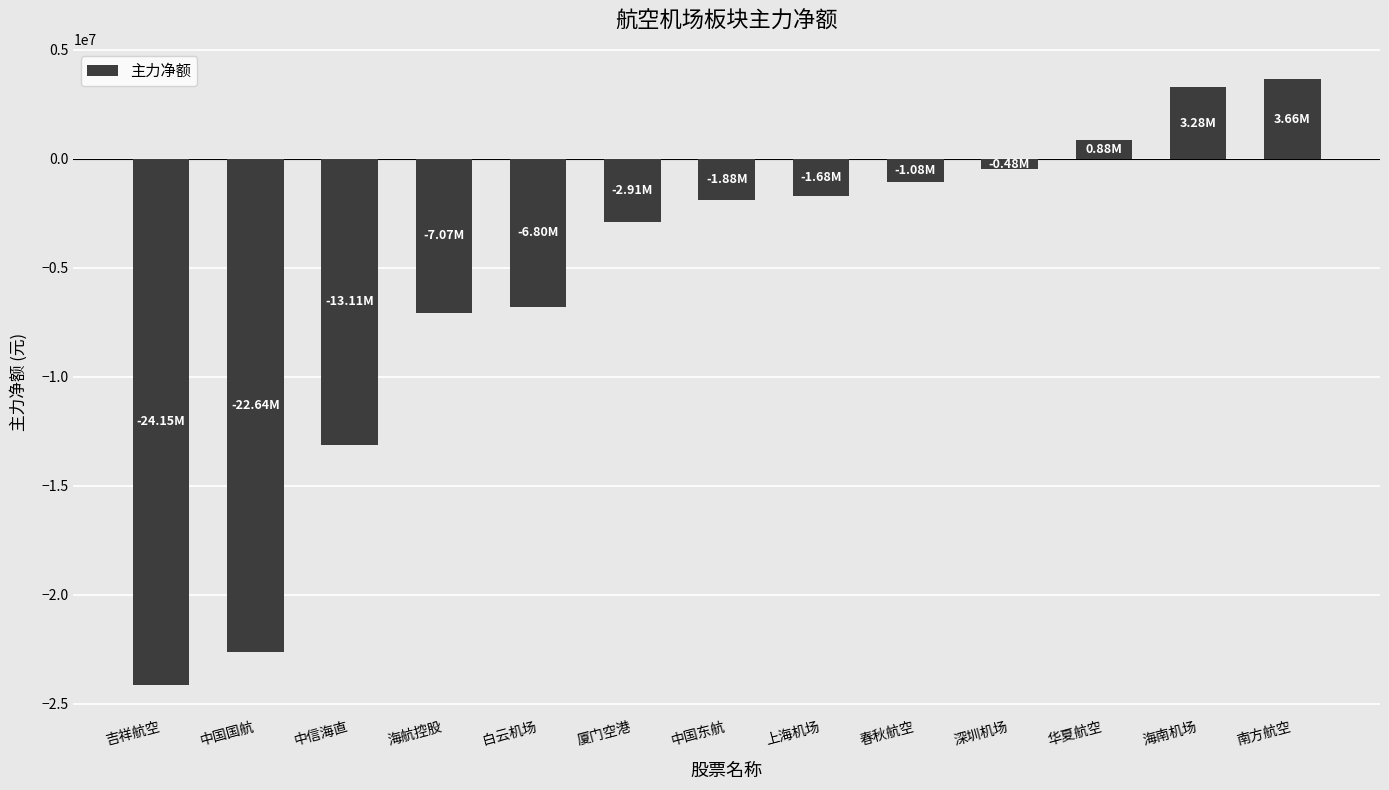

What position from the right is 中国国航?

12